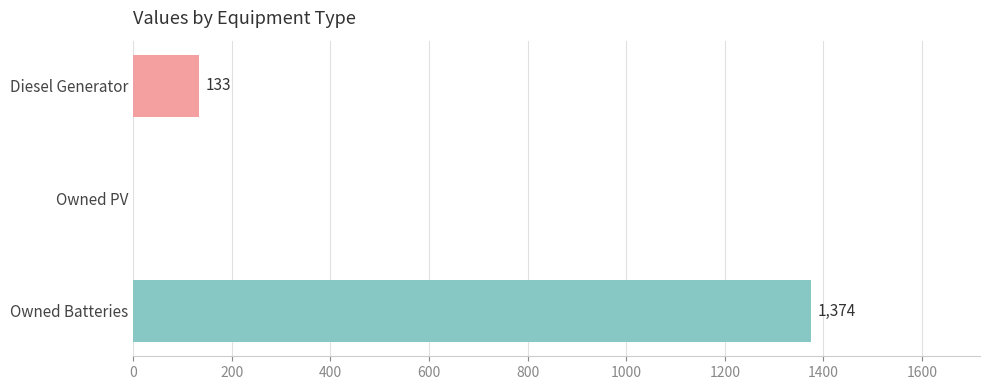

What is the change in value from Diesel Generator to Owned Batteries?

+1241